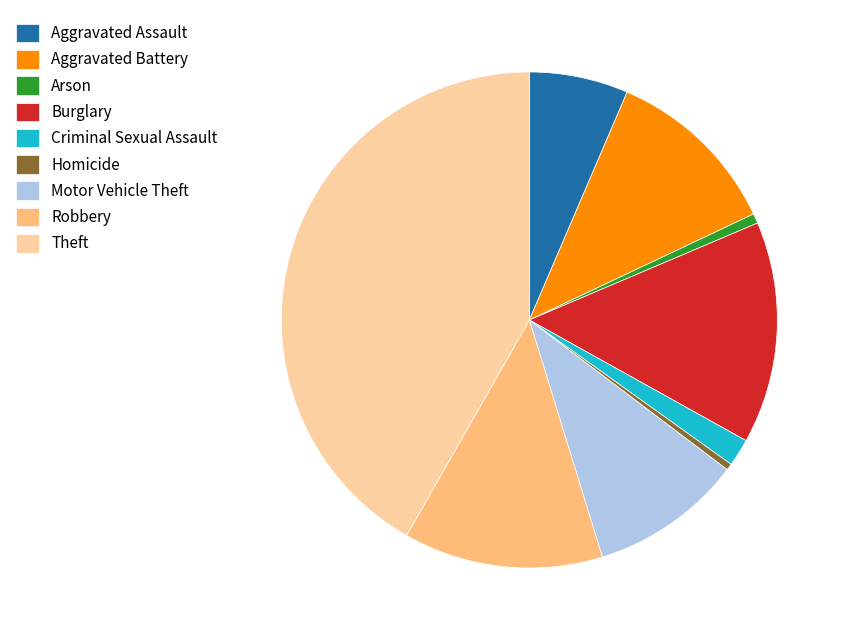

Combined, do Theft and Burglary account for over 50%?

Yes